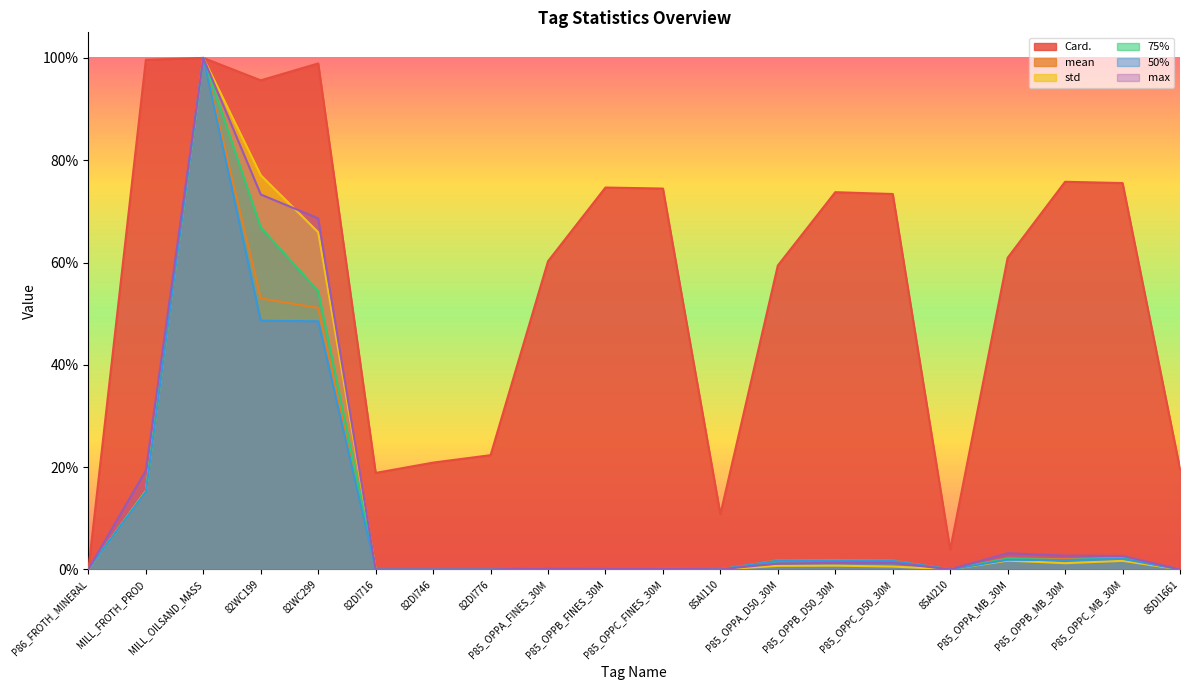

Which category has the highest value across all series?

MILL_OILSAND_MASS